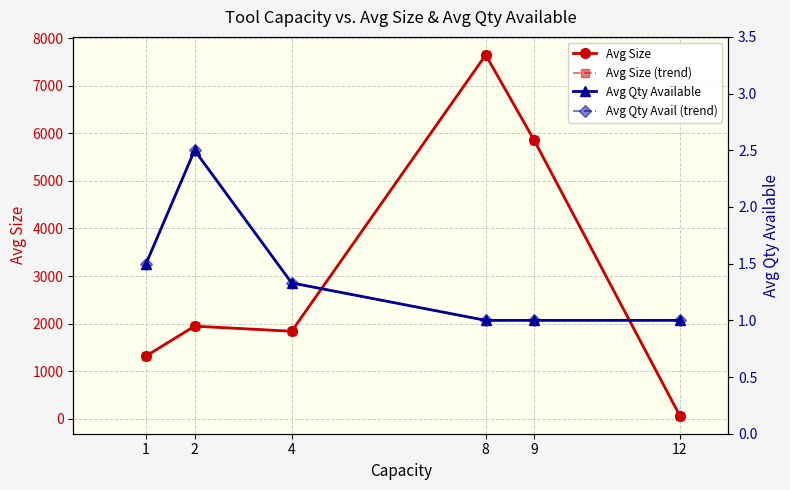

Reading left to right, list all the values displayed in this chart.

Avg Size: 1321.1	1948.4	1841.2	7646.4	5850.0	67.5
Avg Size (trend): 1321.1	1948.4	1841.2	7646.4	5850.0	67.5
Avg Qty Available: 1.5	2.5	1.3	1.0	1.0	1.0
Avg Qty Avail (trend): 1.5	2.5	1.3	1.0	1.0	1.0